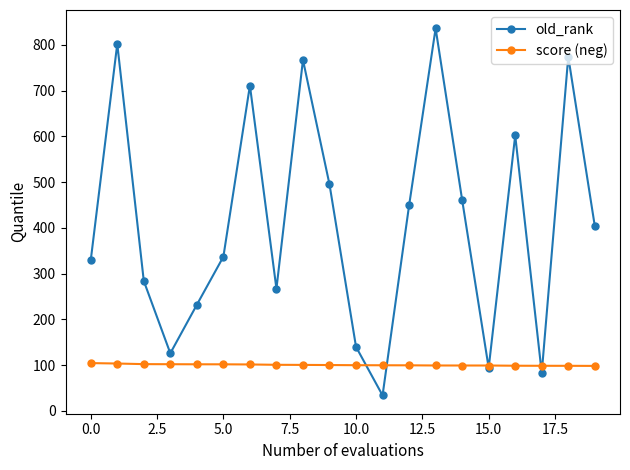

Which series has the widest spread of values?

old_rank